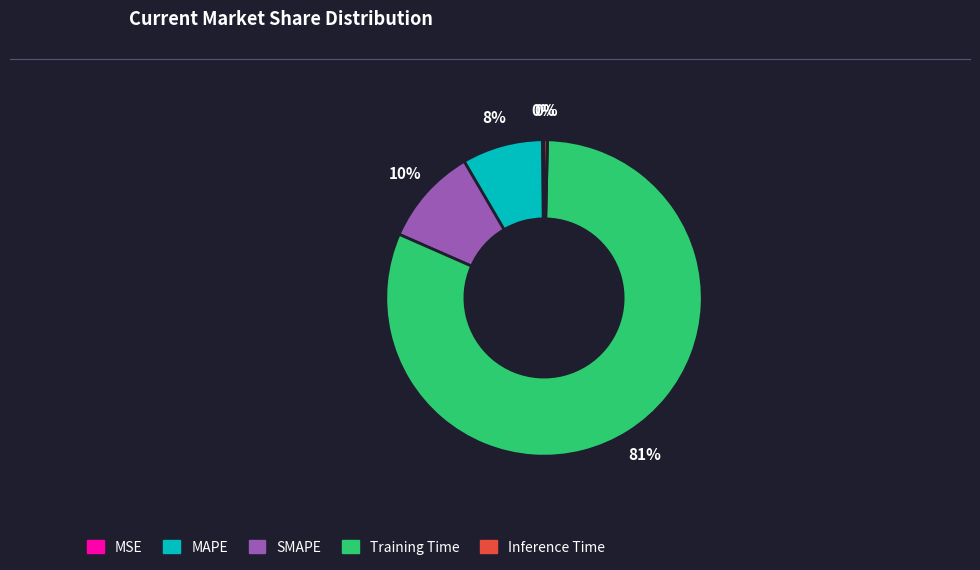

Combined, do SMAPE and Inference Time account for over 50%?

No